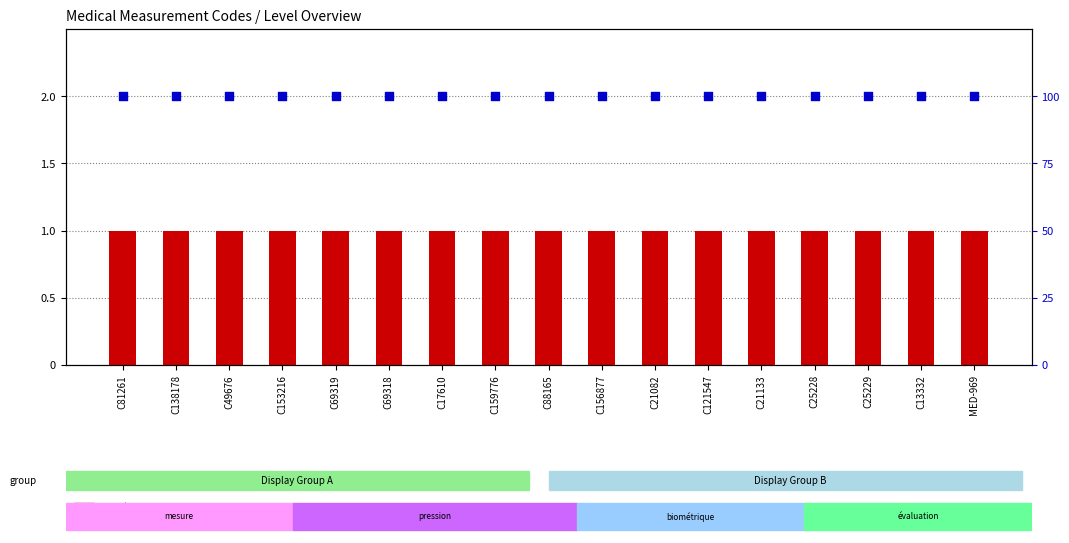

At how many categories does at least one series exceed 4?

17